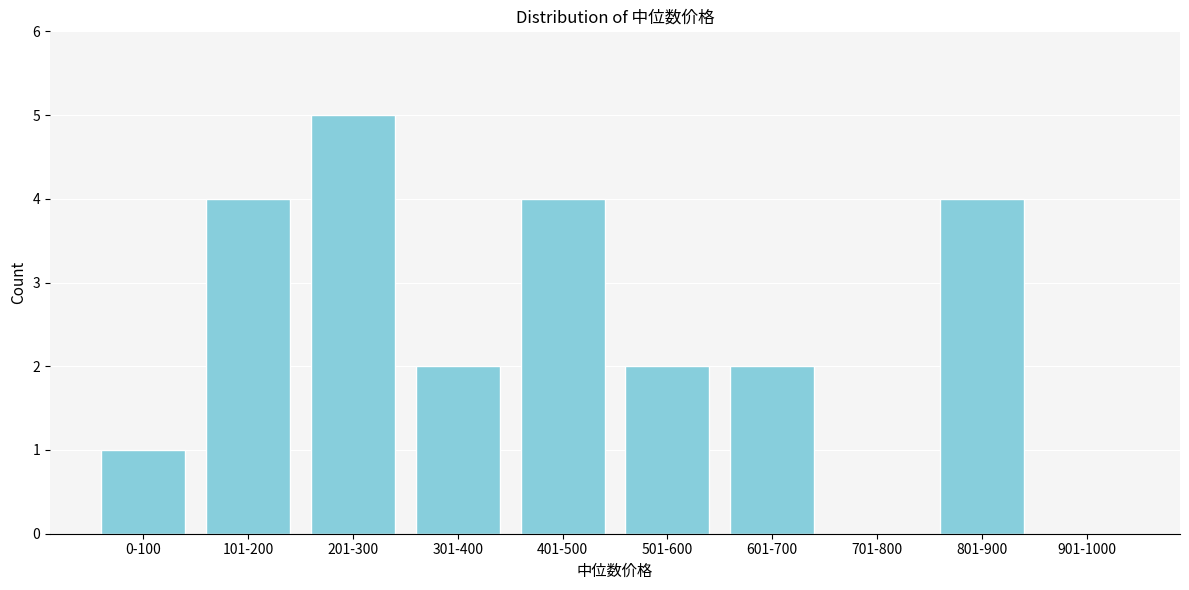

Reading left to right, transcribe all the data shown in this chart.

0-100=1	101-200=4	201-300=5	301-400=2	401-500=4	501-600=2	601-700=2	701-800=0	801-900=4	901-1000=0